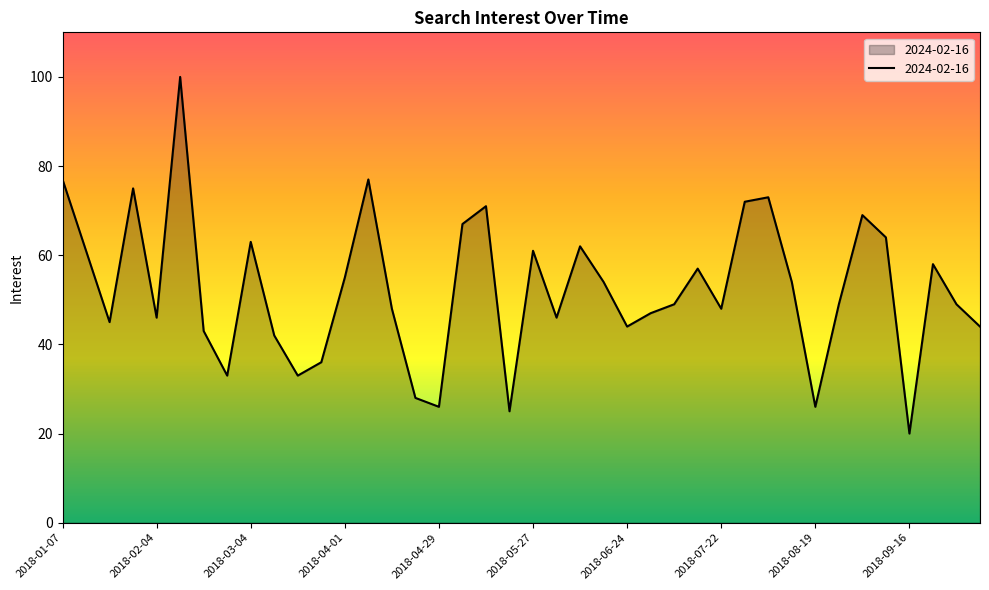

What is the greatest value displayed?

100